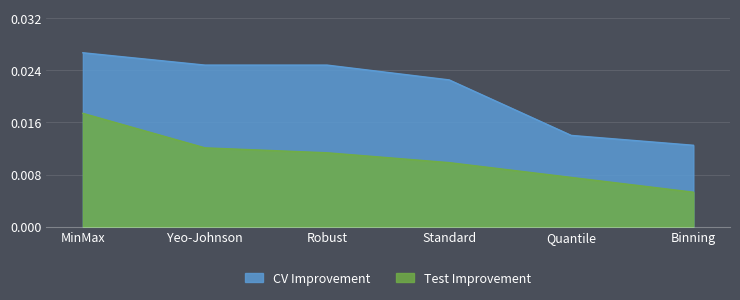

At how many categories does at least one series exceed 0?

6